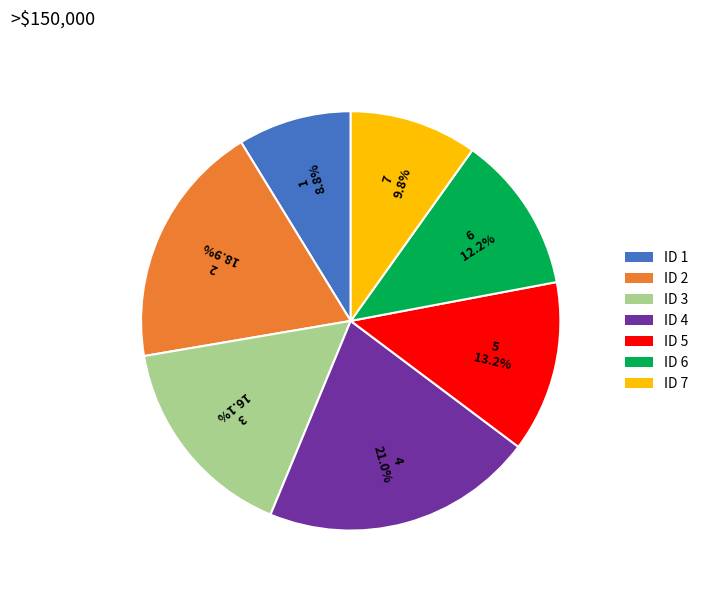

Between ID 3 and ID 5, which is larger?

ID 3